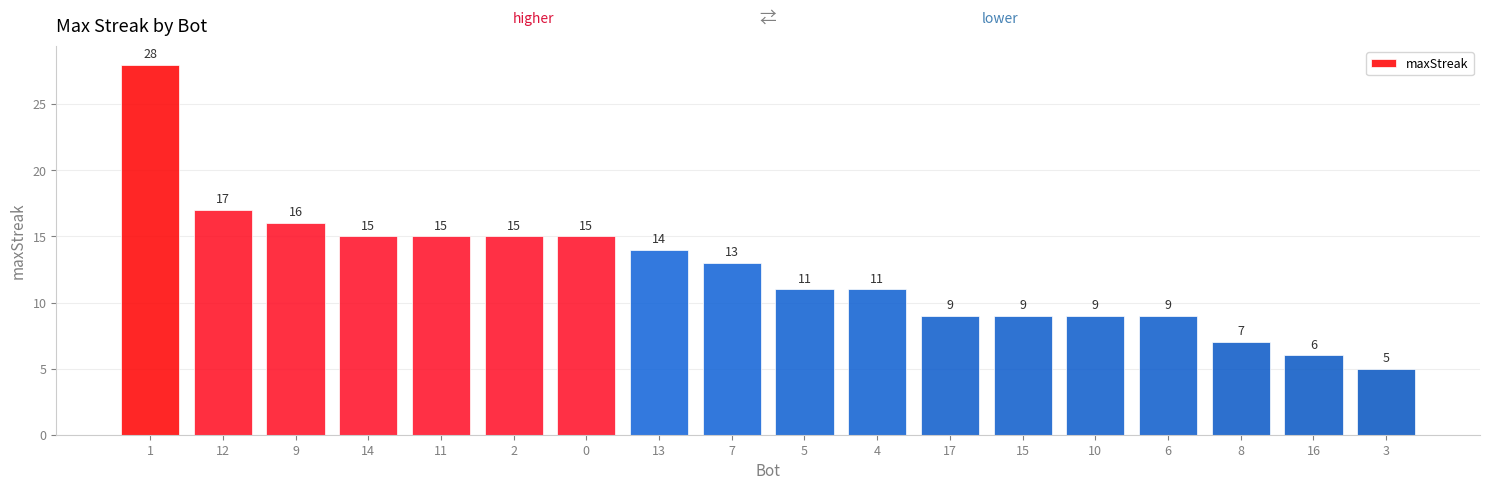

What is the average value?

12